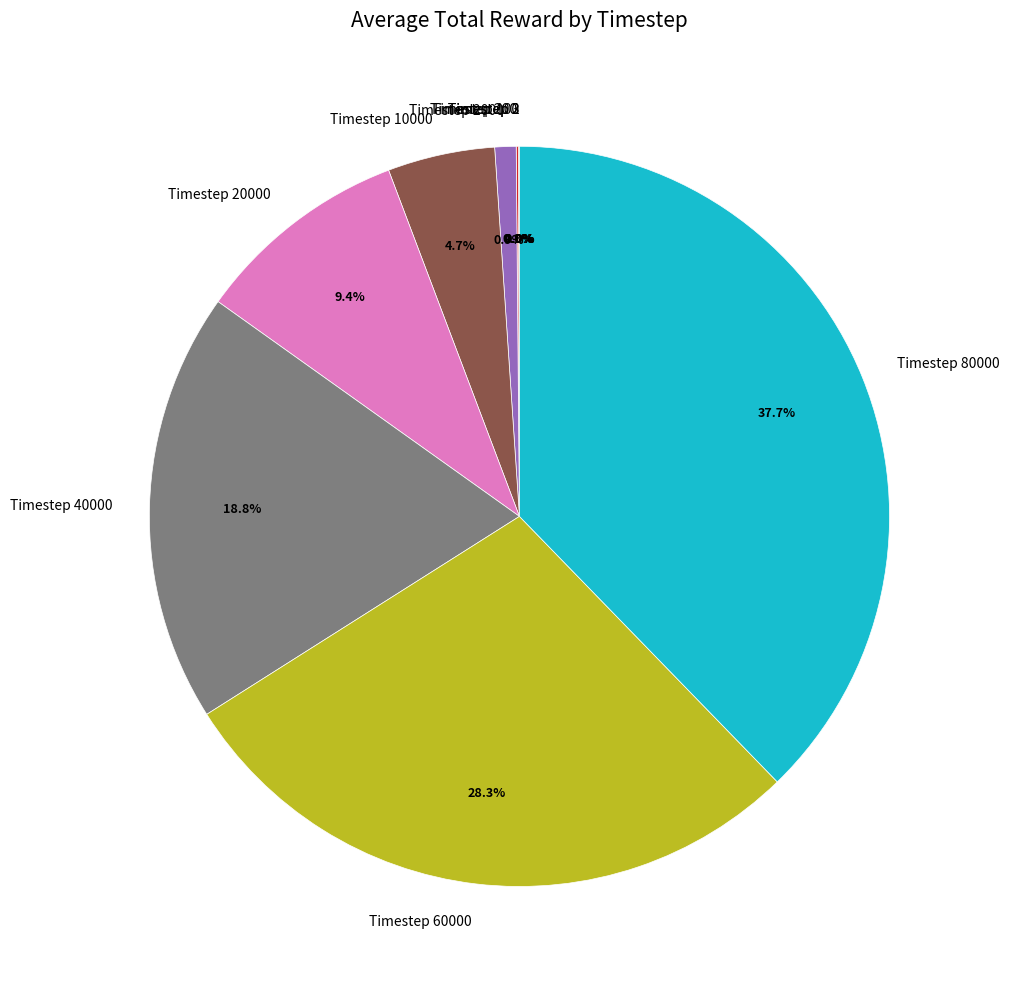

Is Timestep 60000 the majority of the pie?

No